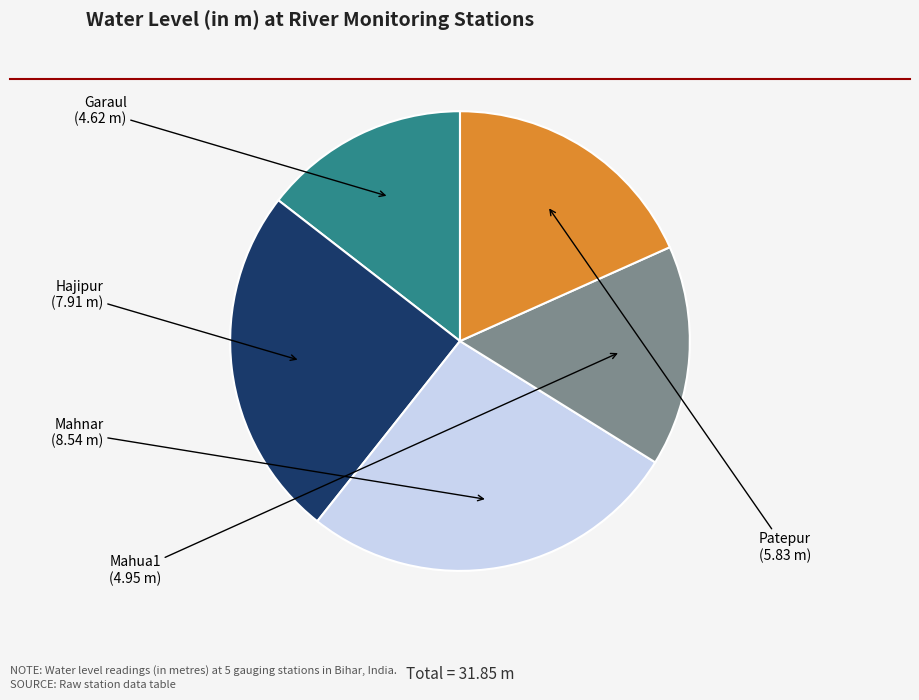

Does any single category account for the majority?

No